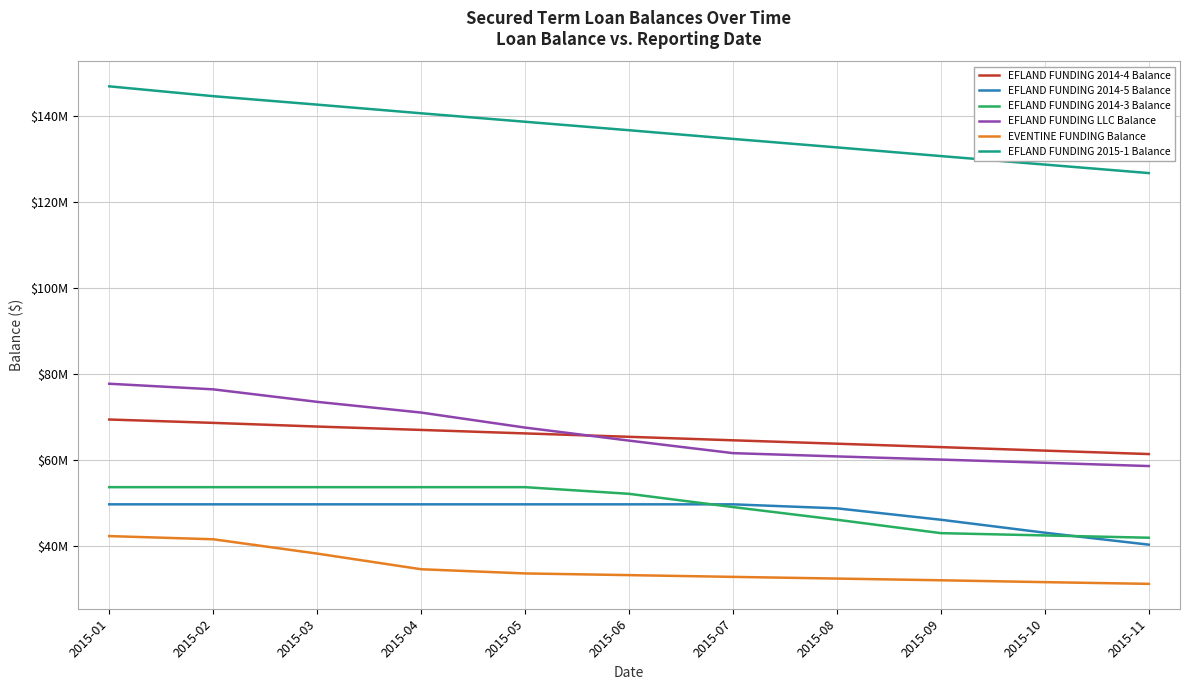

What are all the series names shown in the legend?

EFLAND FUNDING 2014-4 Balance, EFLAND FUNDING 2014-5 Balance, EFLAND FUNDING 2014-3 Balance, EFLAND FUNDING LLC Balance, EVENTINE FUNDING Balance, EFLAND FUNDING 2015-1 Balance